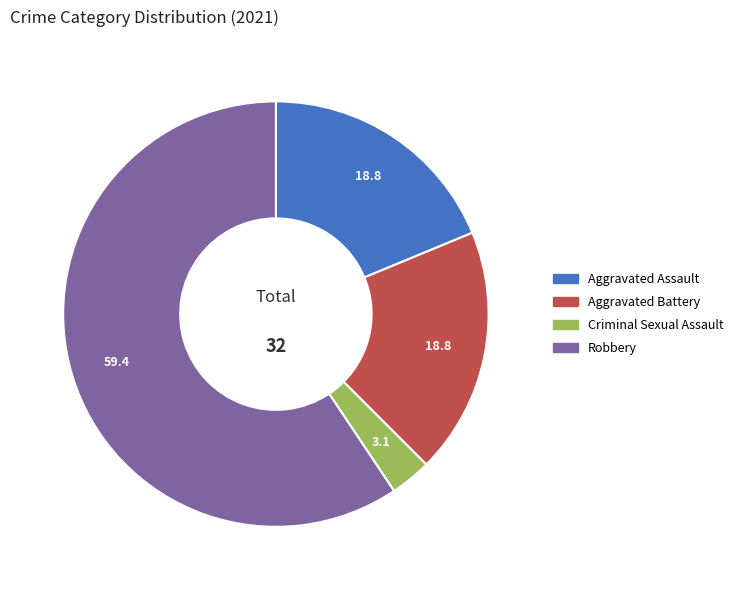

Does any single category account for the majority?

Yes